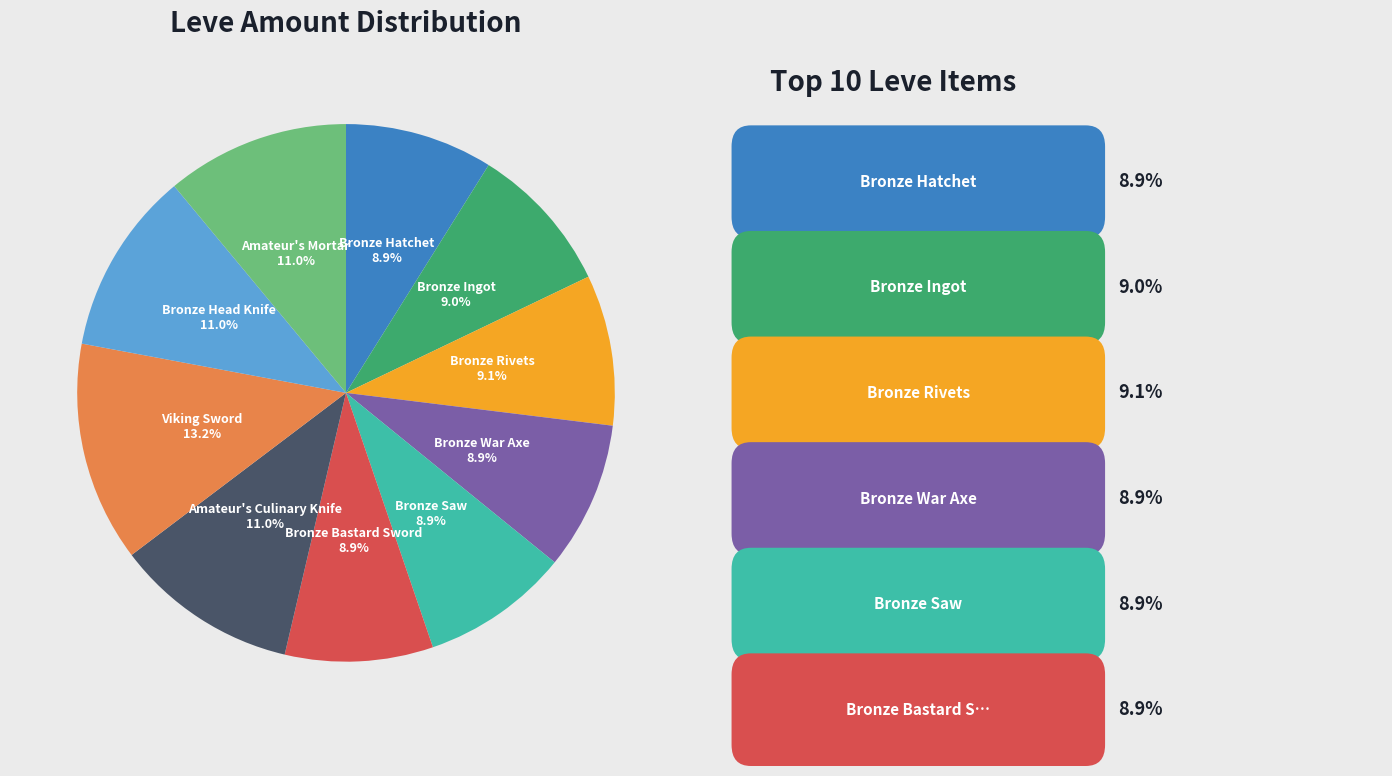

Is there any slice that represents more than half of the pie?

No